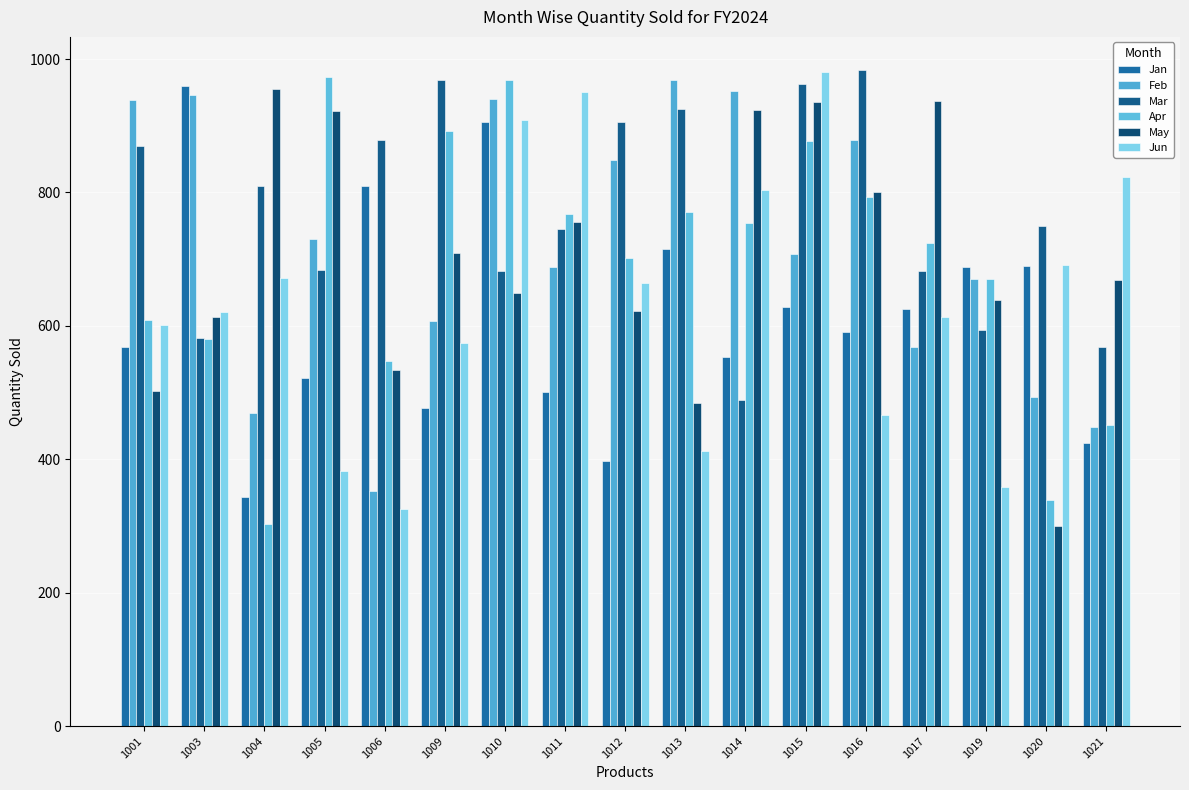

At how many categories does at least one series exceed 572?

17